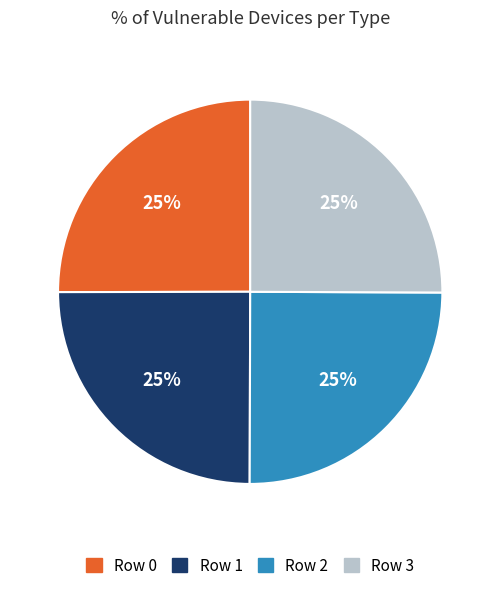

The Row 0 slice represents 25% of the pie. True or false?

True